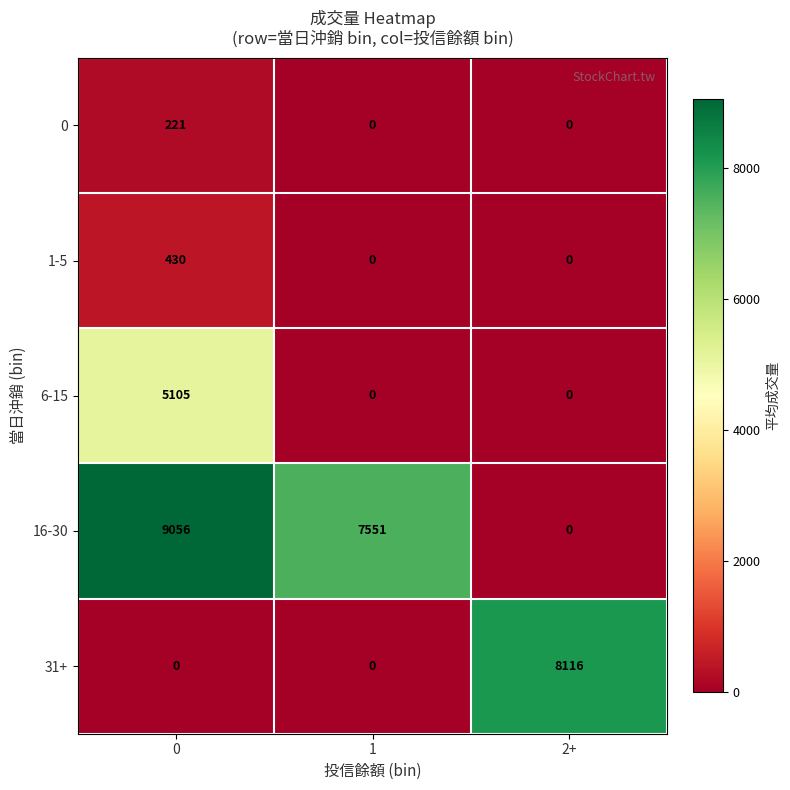

What is the sum of the 16-30 values at 0 and 1?

16607